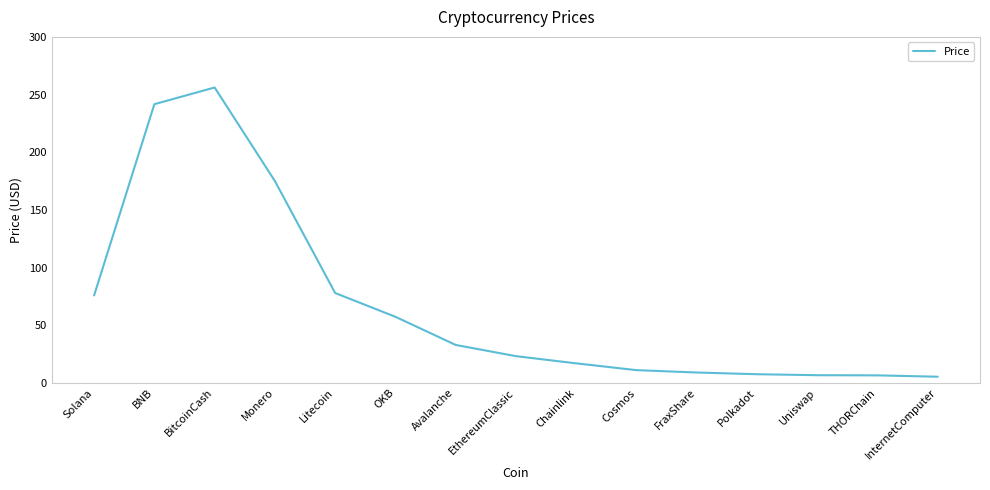

What position from the right is BNB?

14